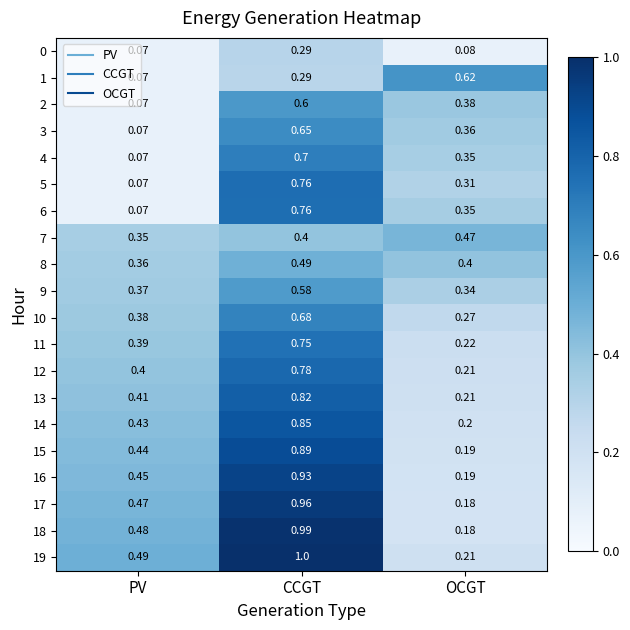

List the labels in order of 1 value, smallest first.

PV, CCGT, OCGT